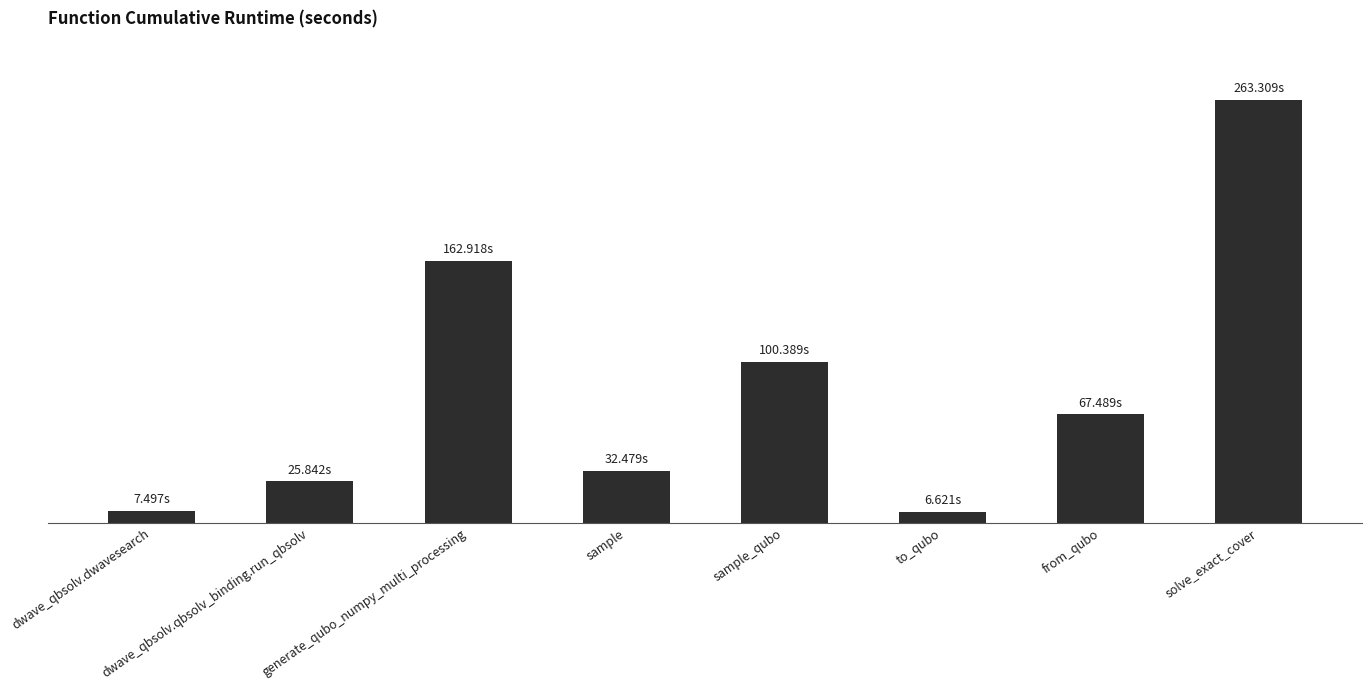

True or false: the data shows 263.3 at solve_exact_cover.

True